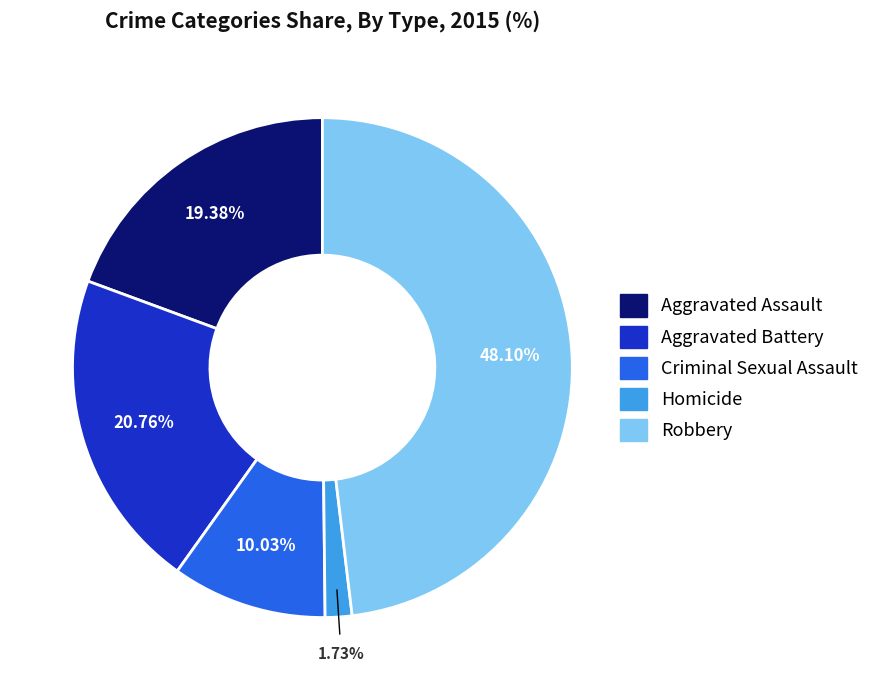

Count the number of slices in the pie.

5